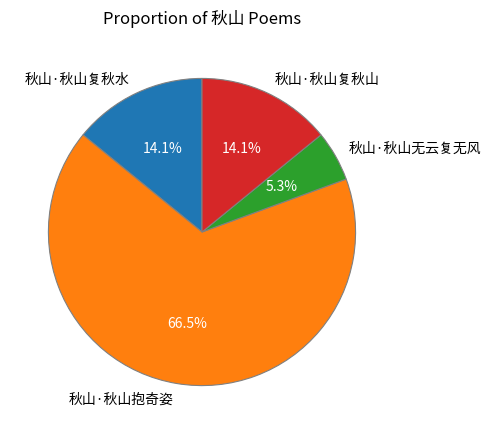

To the nearest percent, what is the difference between the 秋山·秋山抱奇姿 and 秋山·秋山复秋水 slice percentages?

52%